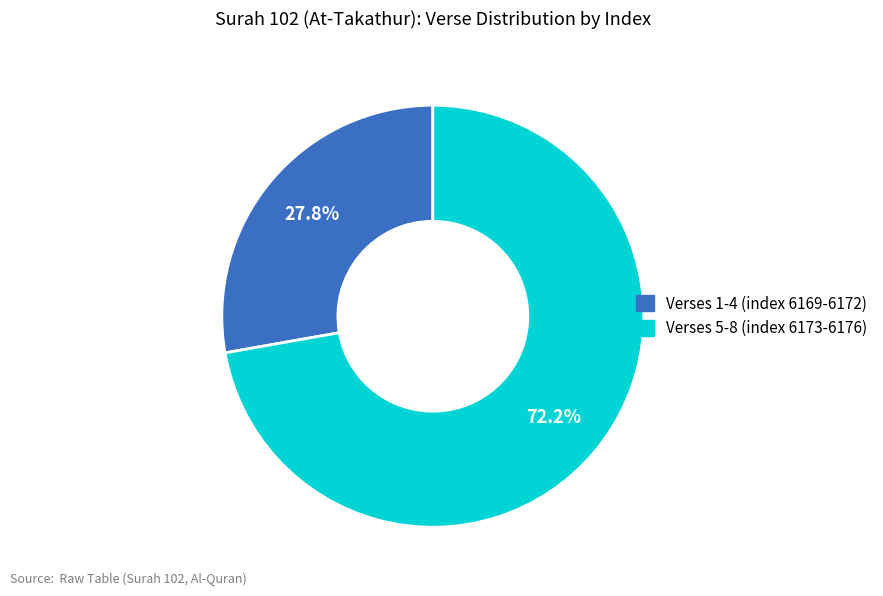

Does any single category account for the majority?

Yes